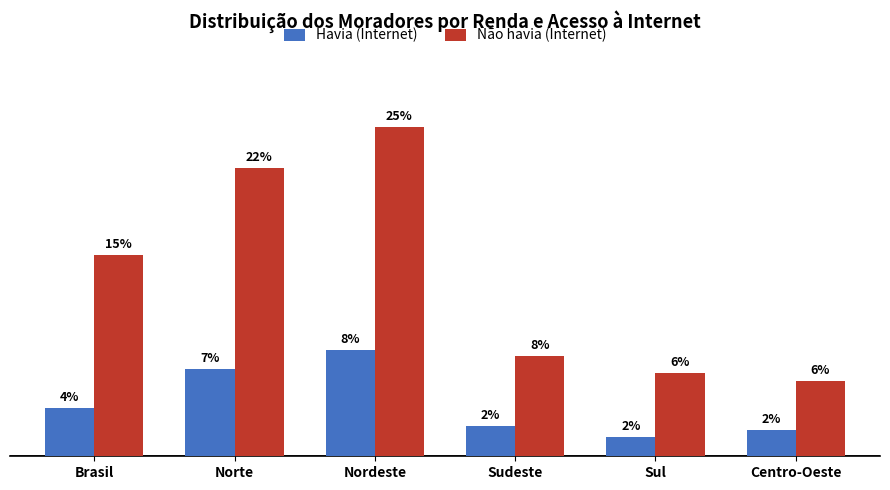

Where does the Havia (Internet) series first go above 3?

Brasil